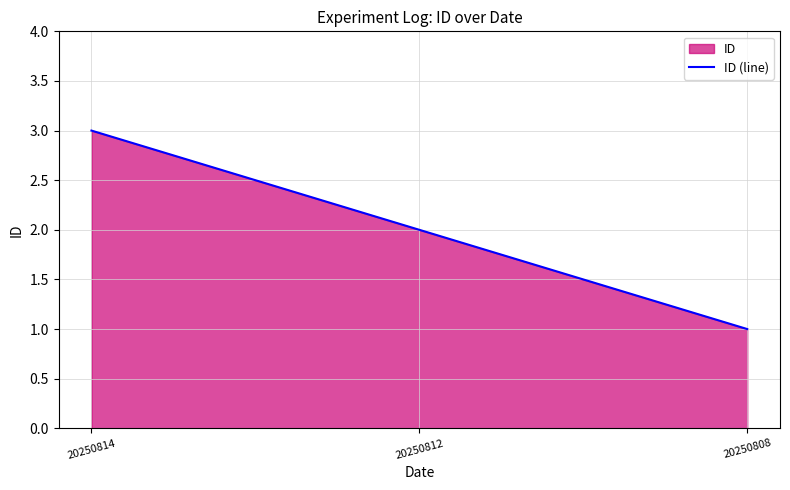

List the labels in order of value, smallest first.

20250808, 20250812, 20250814